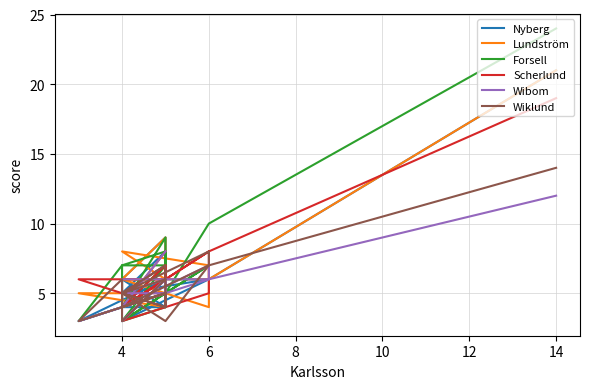

True or false: Scherlund has more than 1 points higher than both neighbors.

True